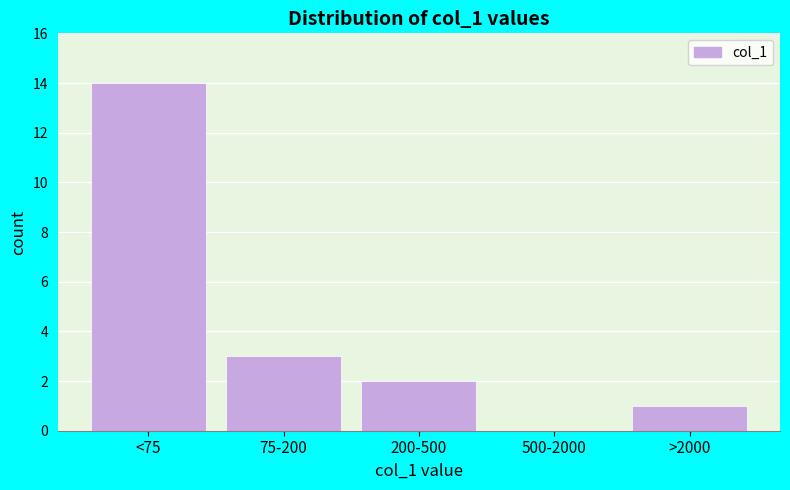

Reading left to right, what are all the values shown in this chart?

<75=14	75-200=3	200-500=2	500-2000=0	>2000=1